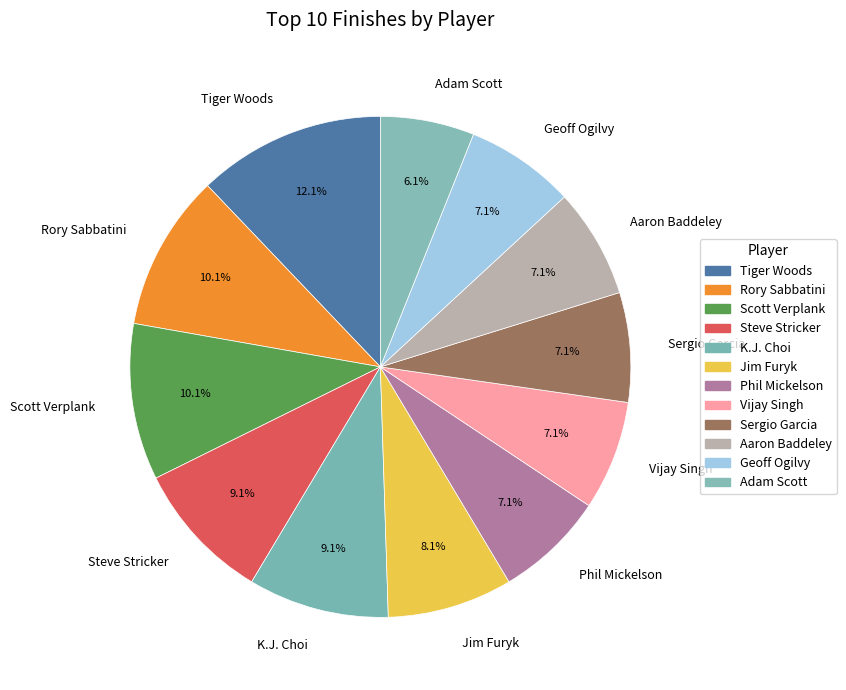

To the nearest percent, what is the combined percentage of Sergio Garcia and Steve Stricker?

16%